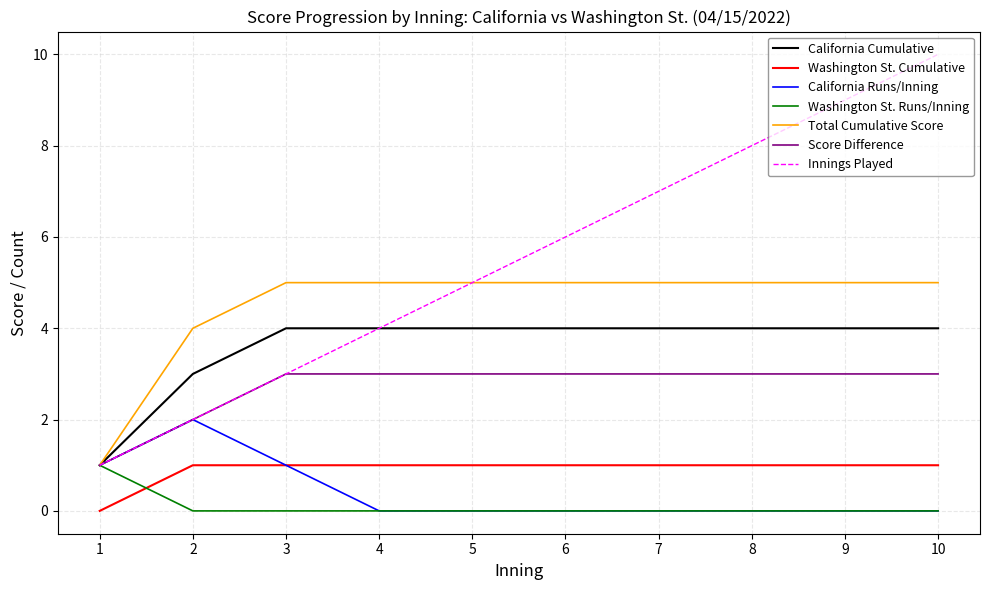

Count the number of data series in this chart.

7